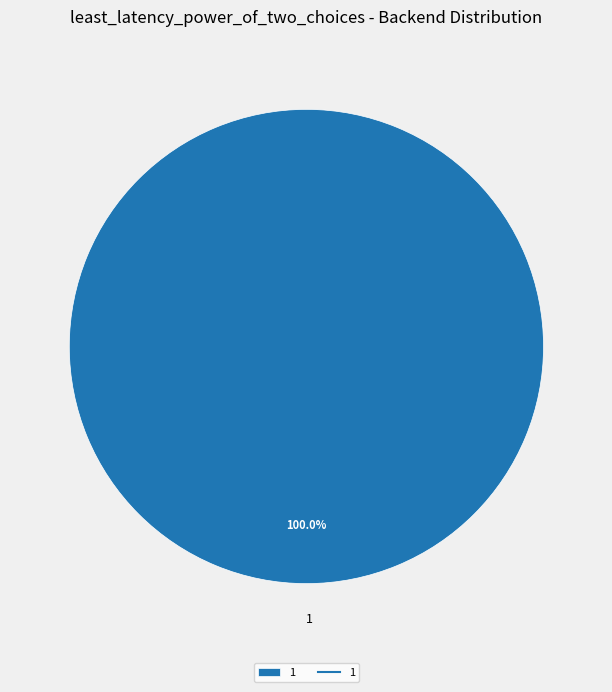

Does any single category account for the majority?

Yes